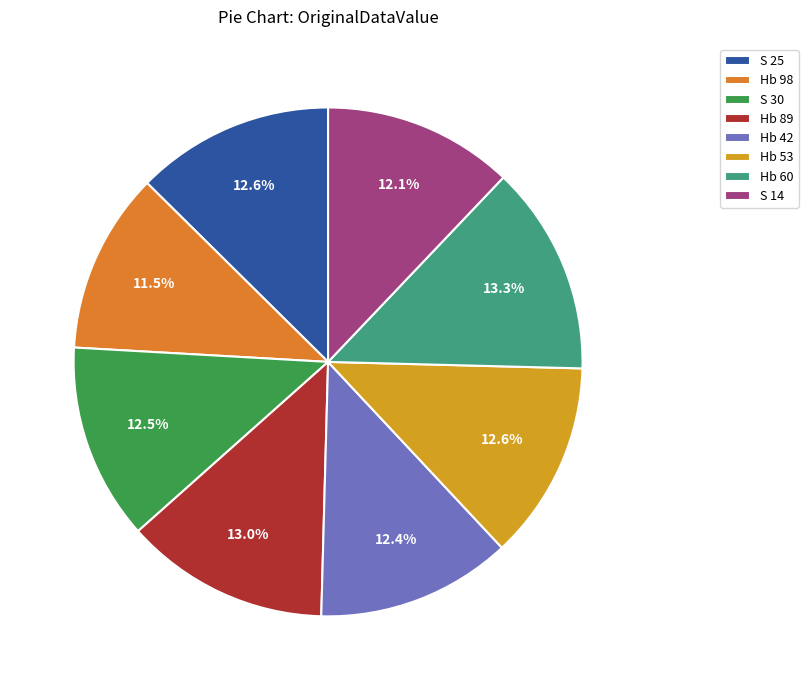

To the nearest percent, what is the difference between the Hb 98 and Hb 89 slice percentages?

1%